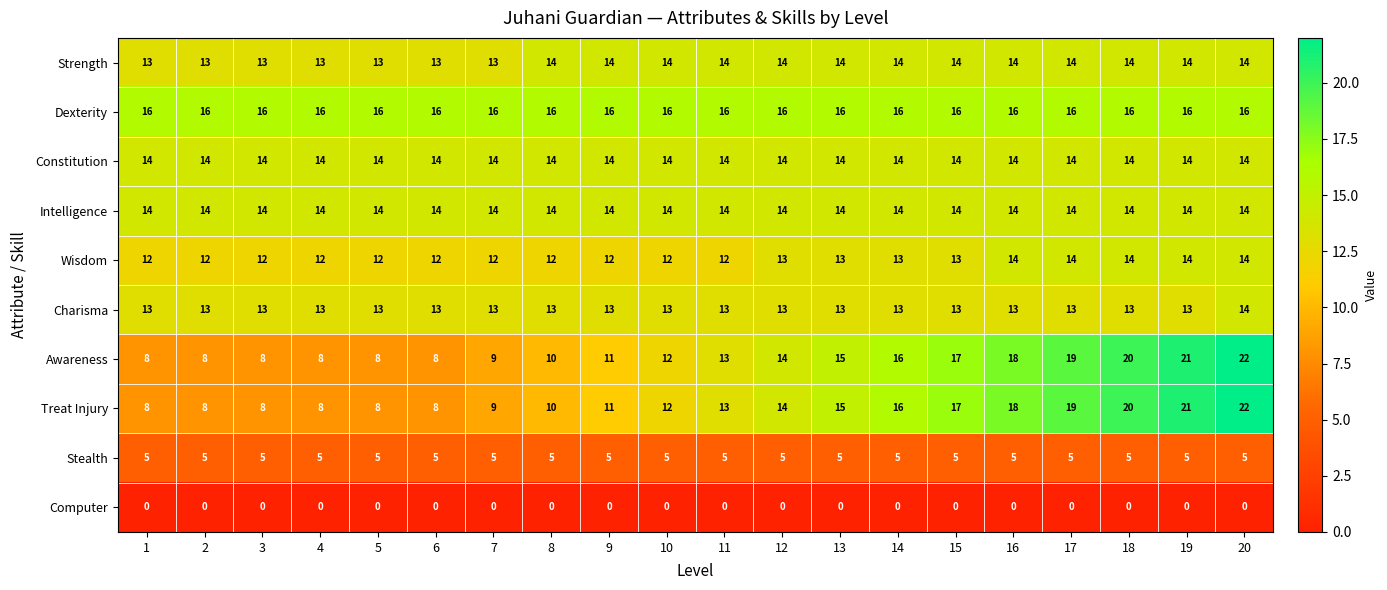

What is the sum of the Awareness values at 2 and 15?

25